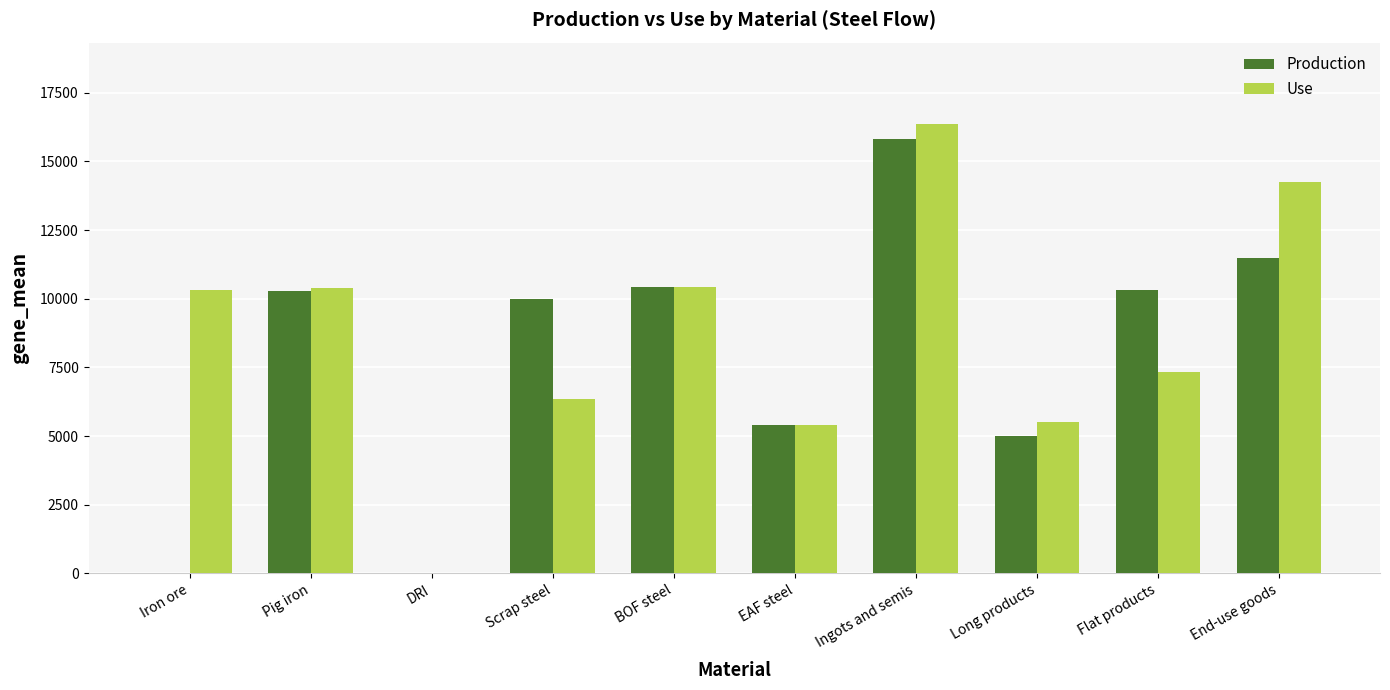

Where is Use nearest to the value 8195?

Flat products